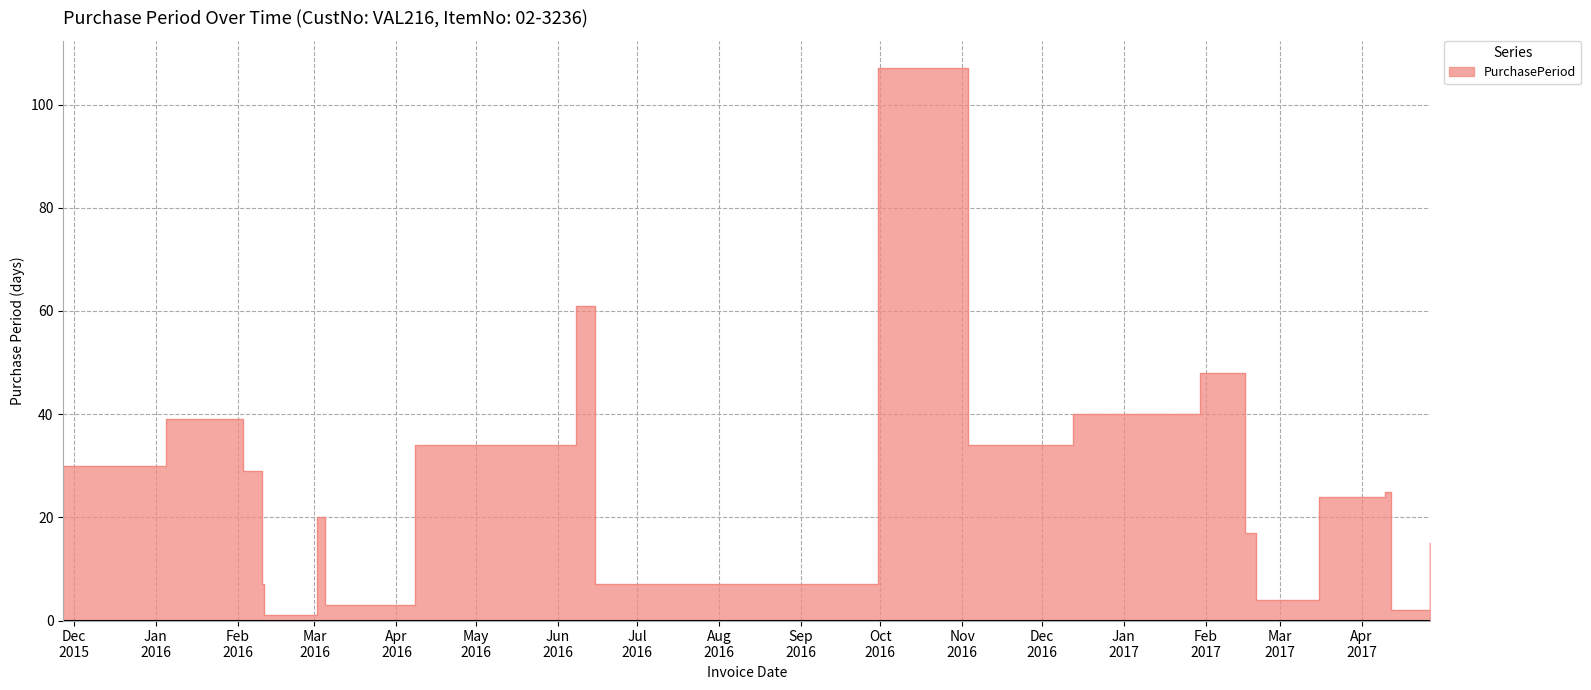

What is the difference between the second highest and second lowest values?

59